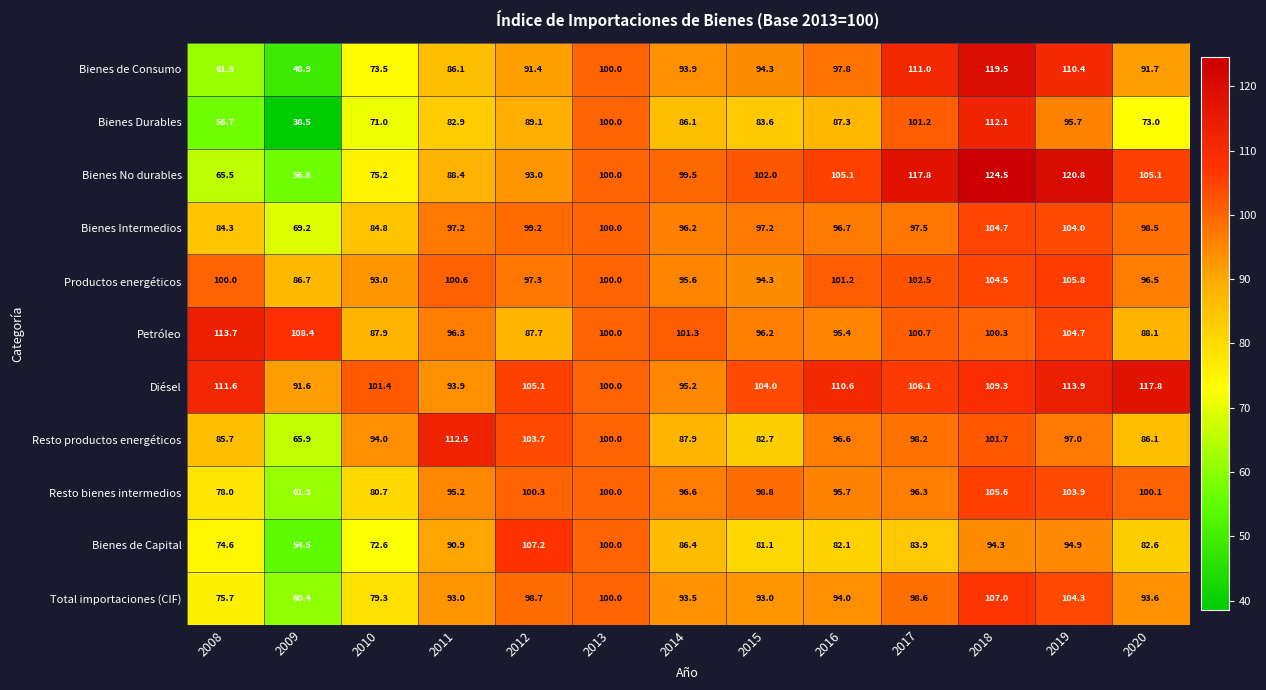

What is the approximate value of Bienes de Capital at 2011?

90.9